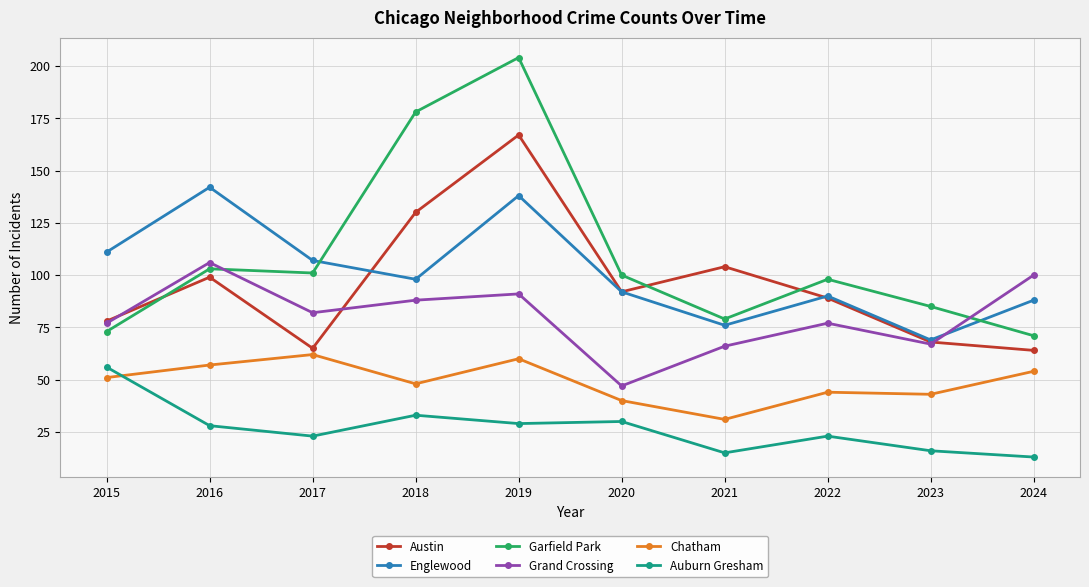

In Grand Crossing, how many points are higher than both neighbors (excluding endpoints)?

3